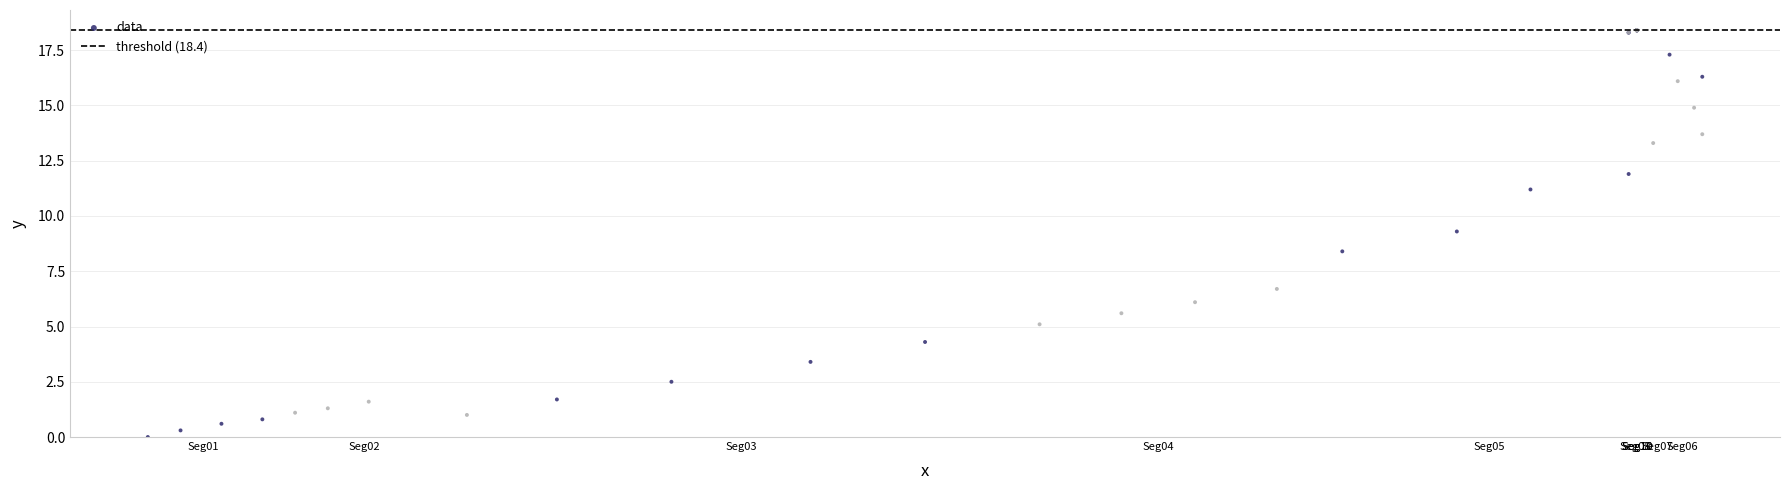

What Y value in the scatter plot is closest to 9?

9.3